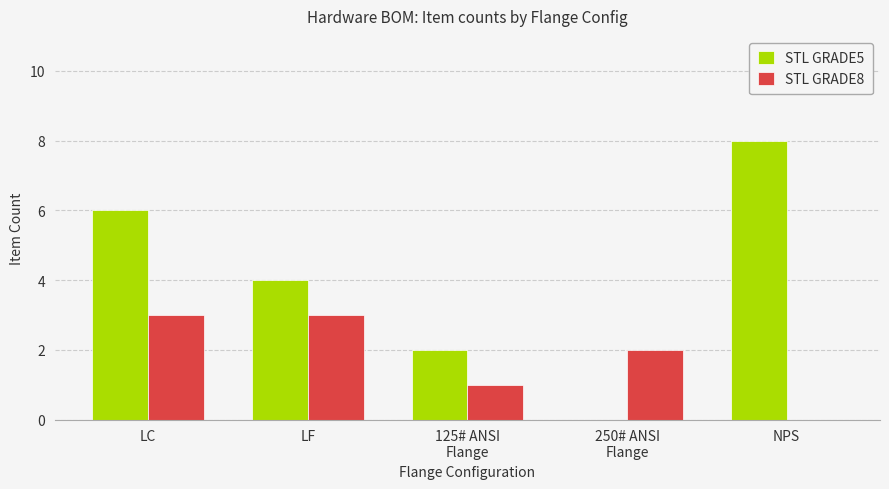

What is the total value across all series at 250# ANSI
Flange?

2